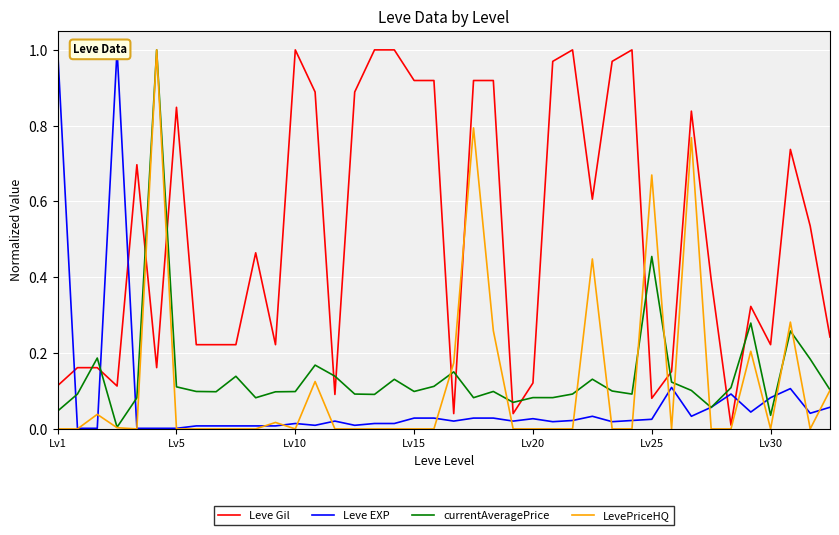

What is the difference between the second highest and minimum values in the currentAveragePrice series?

0.5